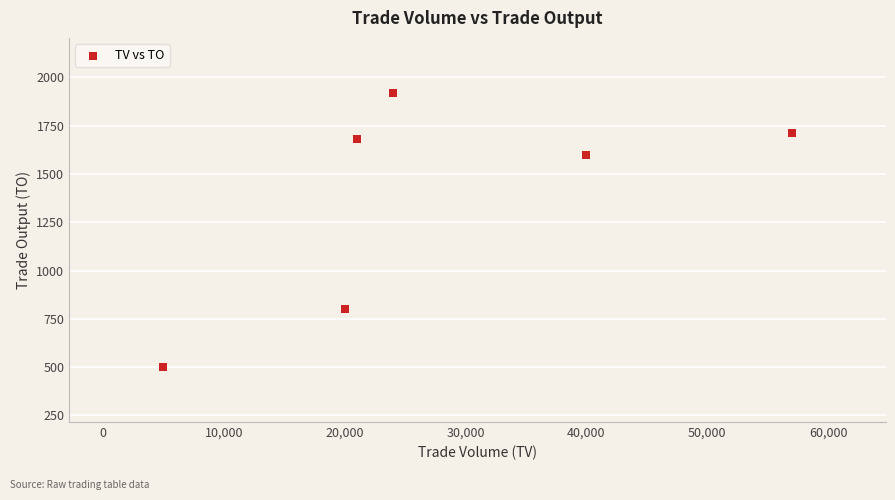

What is the range of Y values (max minus min)?

1420